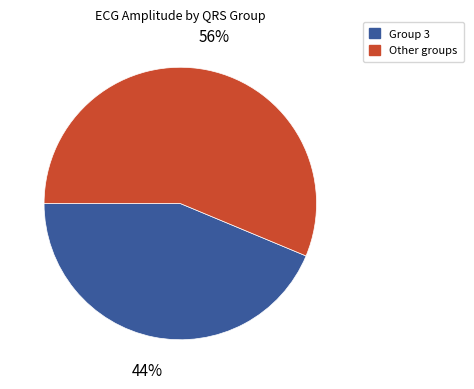

How many slices are in this pie chart?

2